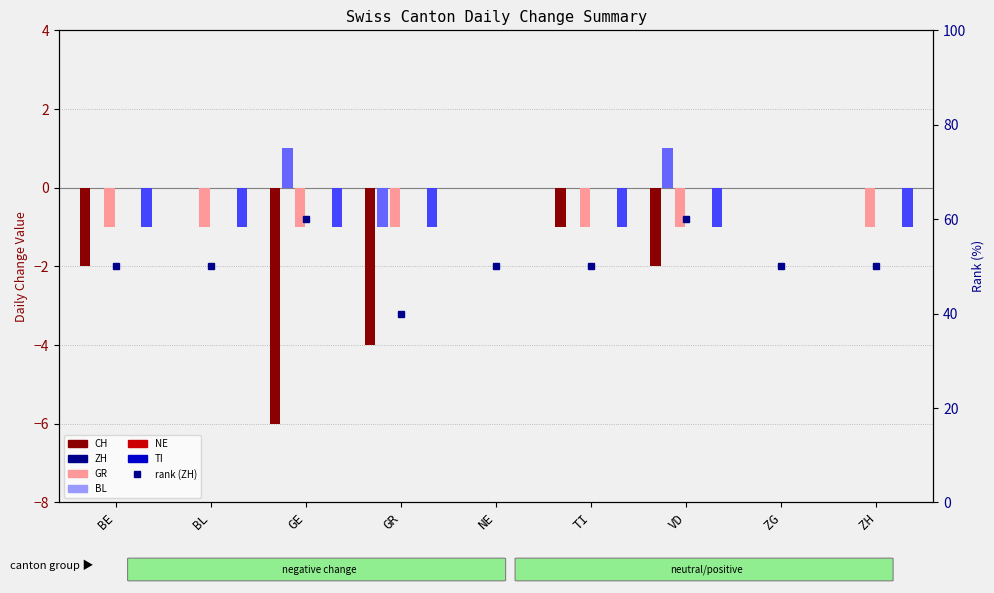

At ZG, list the series in order from largest to smallest.

ZH, CH, GR, TI